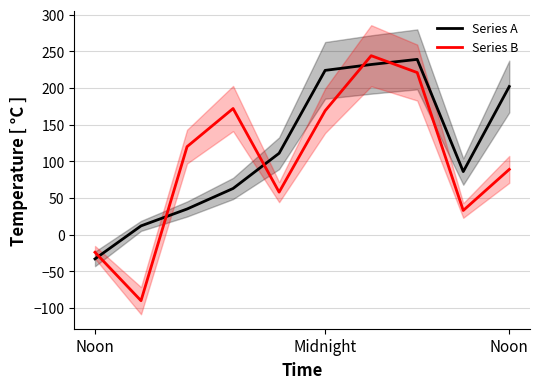

The Series A series shows 63 at 3. True or false?

True